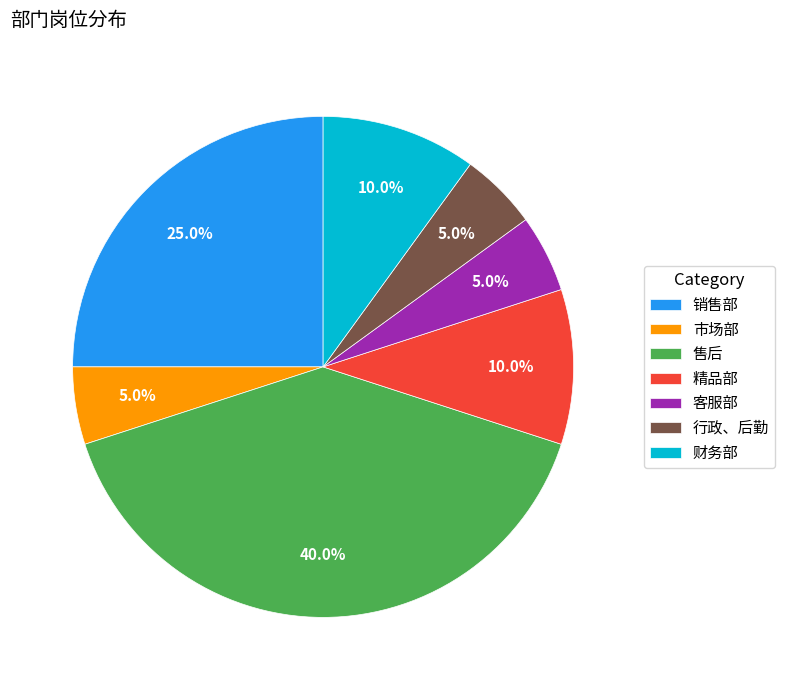

Which slice is the largest?

售后